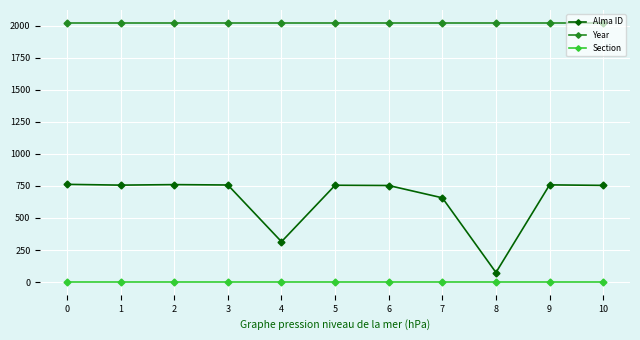

True or false: Alma ID has more than 0 points higher than both neighbors.

True